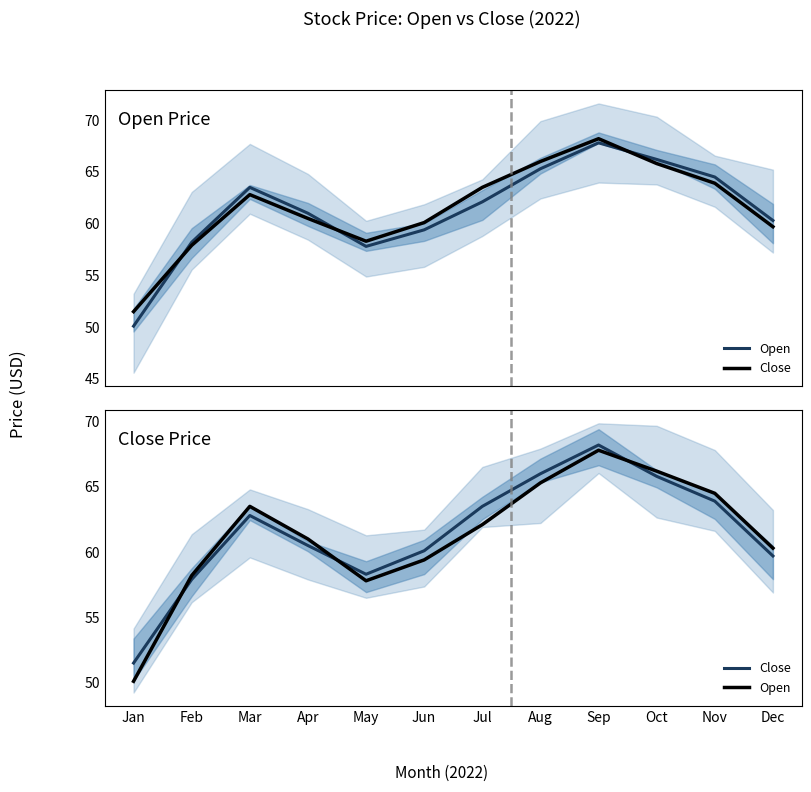

Rank the series by their maximum value, from highest to lowest.

Close, Open